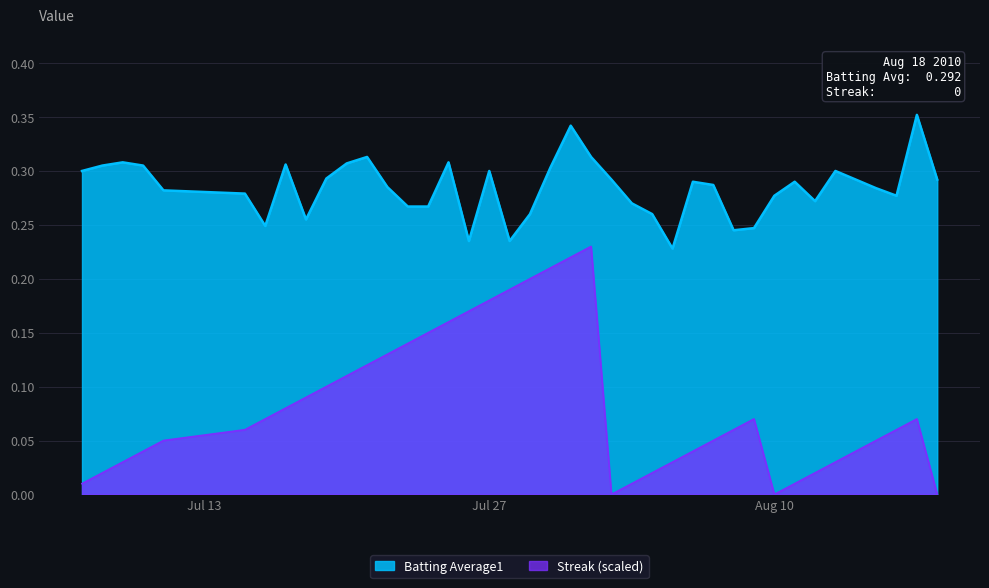

Which series has the largest range (max minus min)?

Streak (scaled)